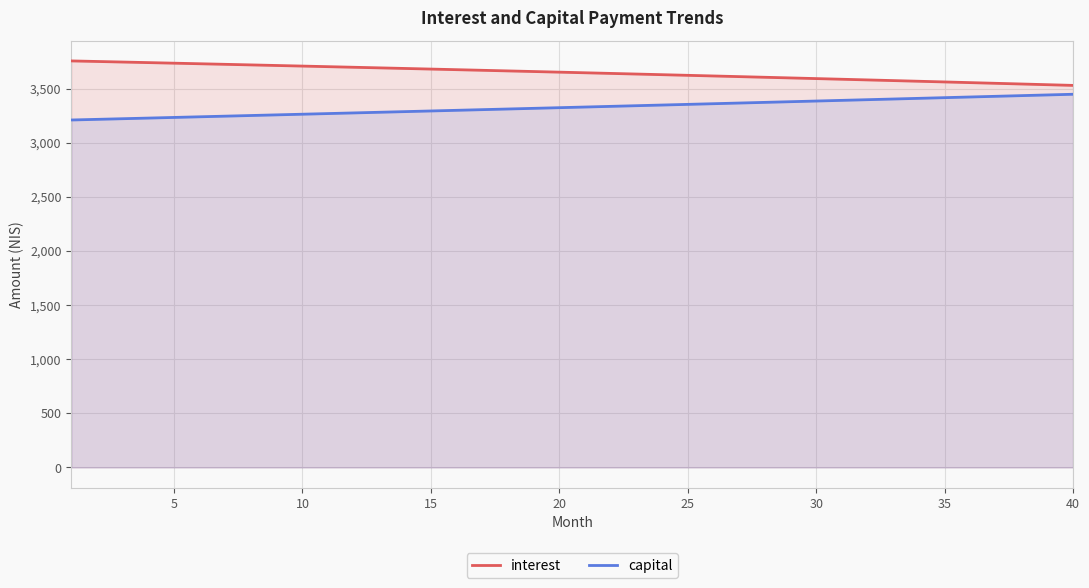

What is the value of the capital point at the 23rd from the left?

3343.0